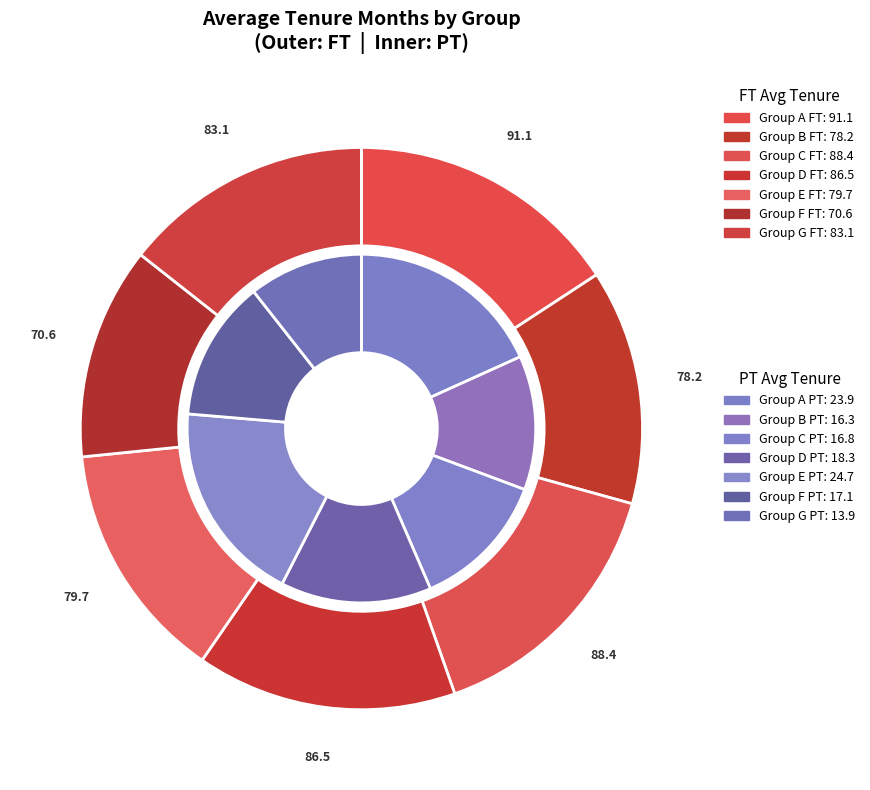

Which series has the widest spread of values?

ft_values